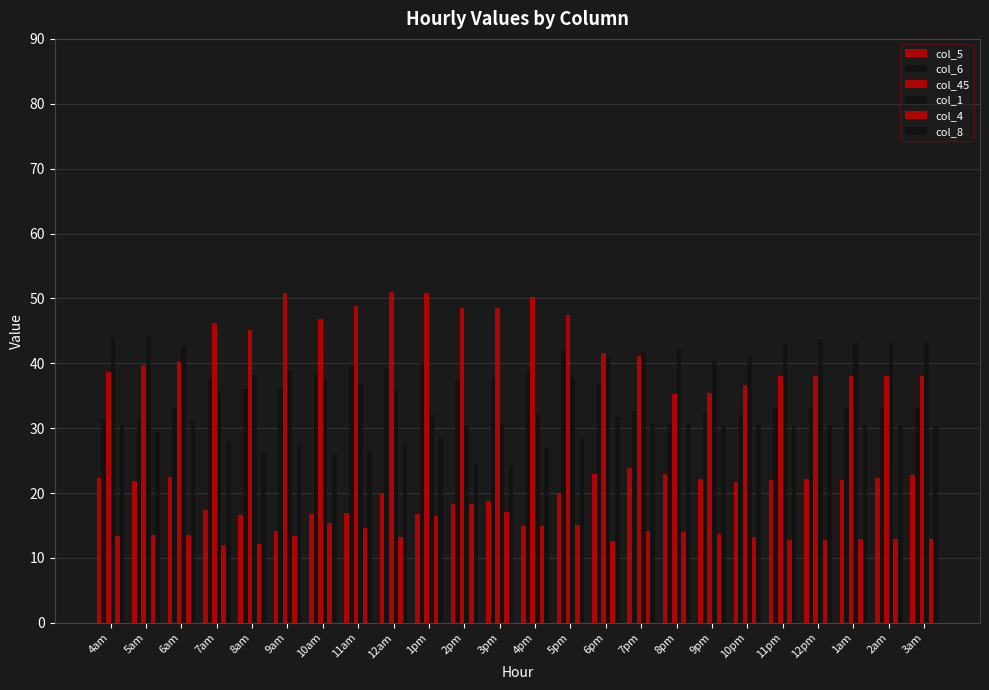

How many groups of bars are there?

24